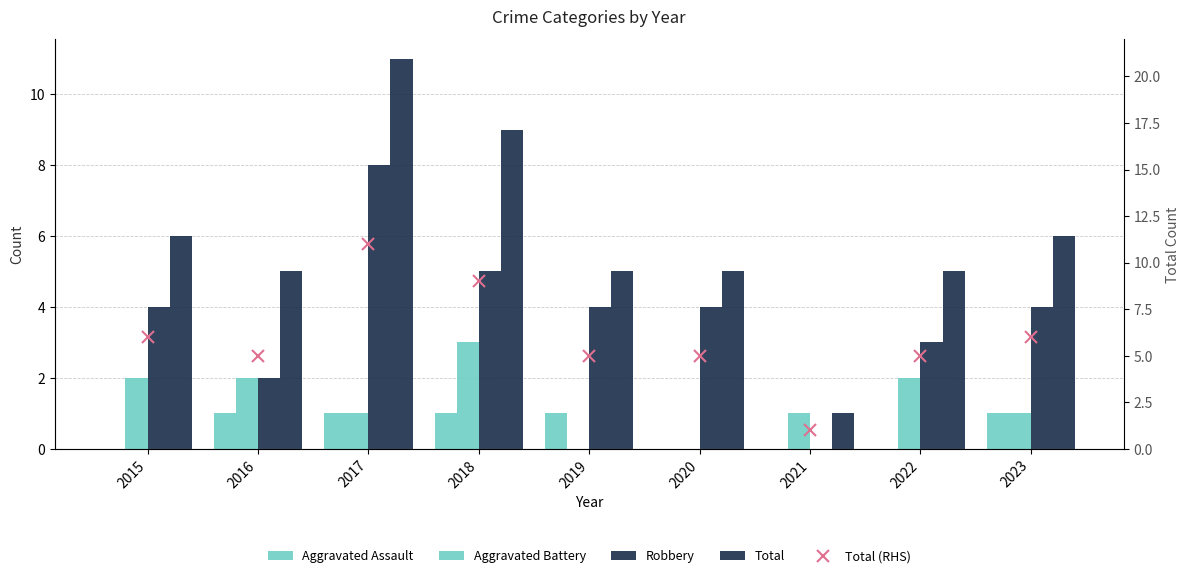

What is the sum of all Aggravated Battery values?

12